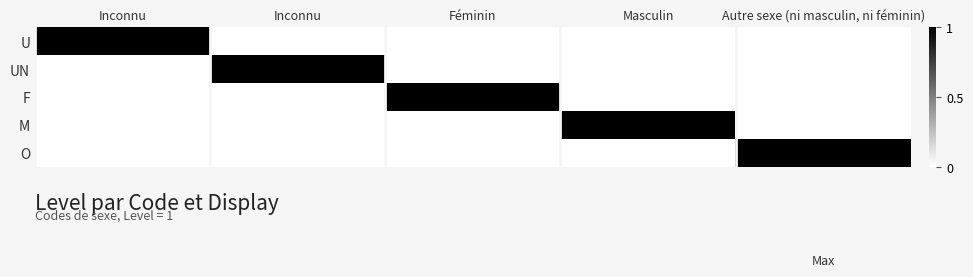

Rank the series at Féminin from highest to lowest value.

F, U, UN, M, O